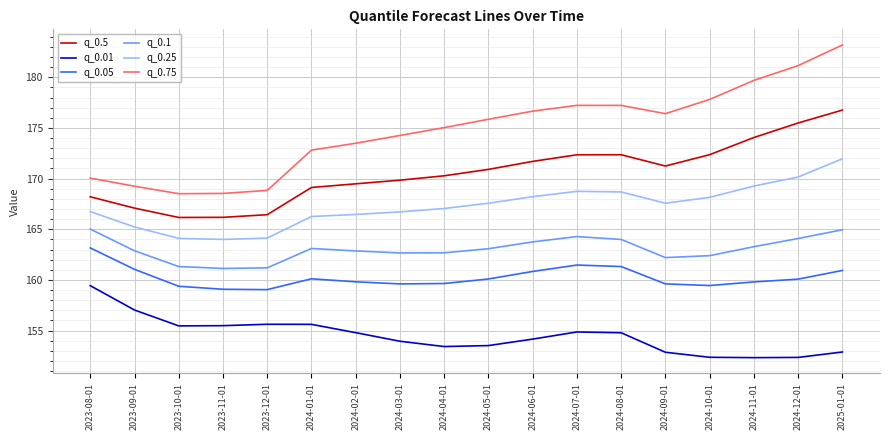

Is it true that q_0.5 equals 256.4 at 2024-06-01?

False